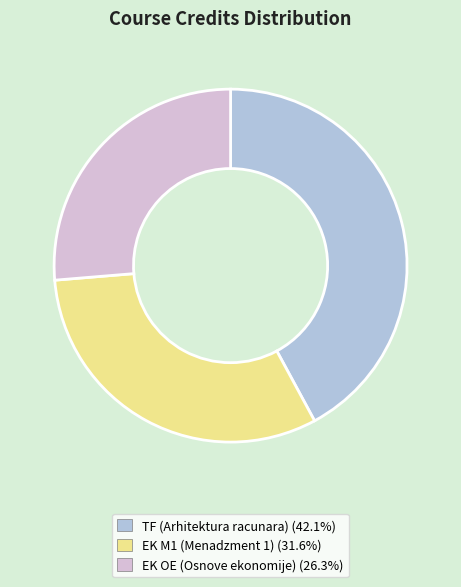

Approximately how many times larger is the value at TF (Arhitektura racunara) (42.1%) compared to EK M1 (Menadzment 1) (31.6%)?

1.3